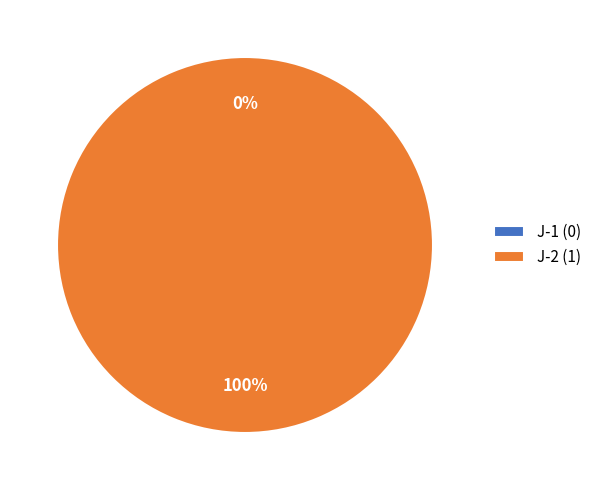

Between J-1 and J-2, which is larger?

J-2